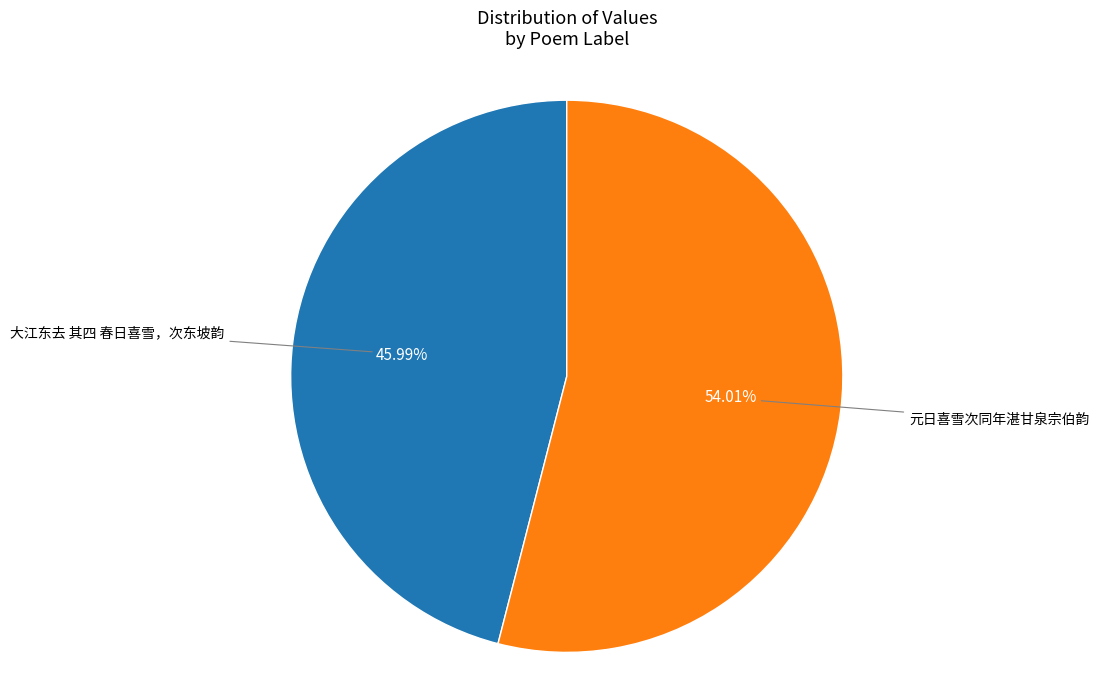

Count the number of slices in the pie.

2